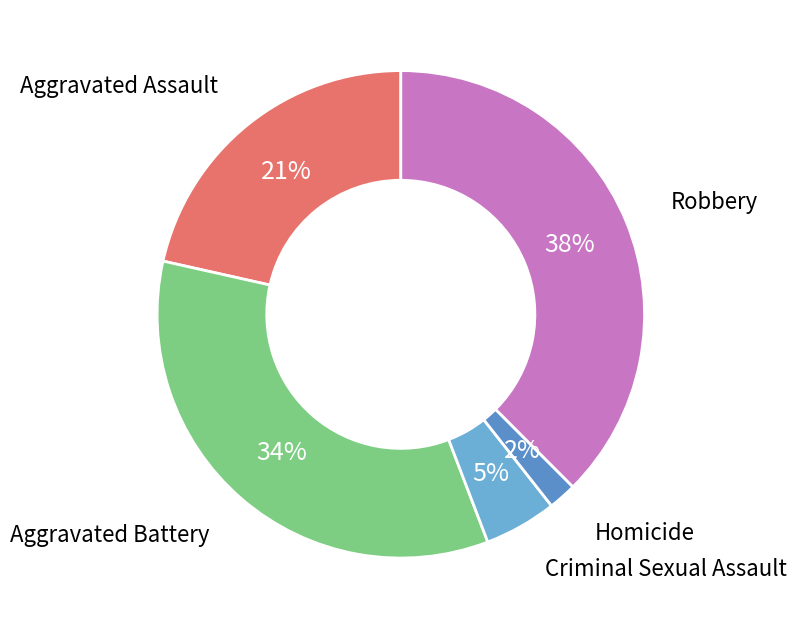

To the nearest percent, what is the difference between the largest and smallest slice percentages?

36%